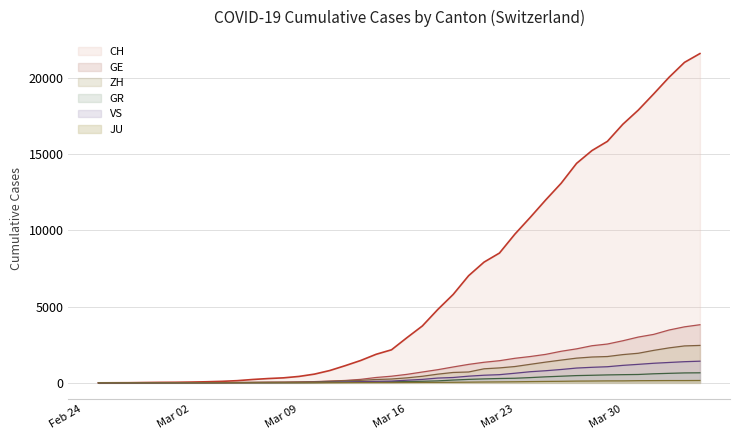

What is the highest value of the GR series?

657